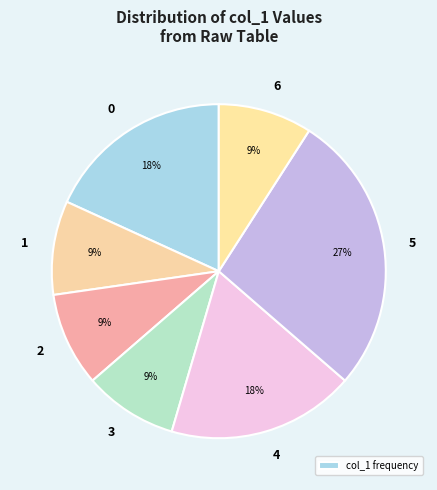

Count the number of slices in the pie.

7